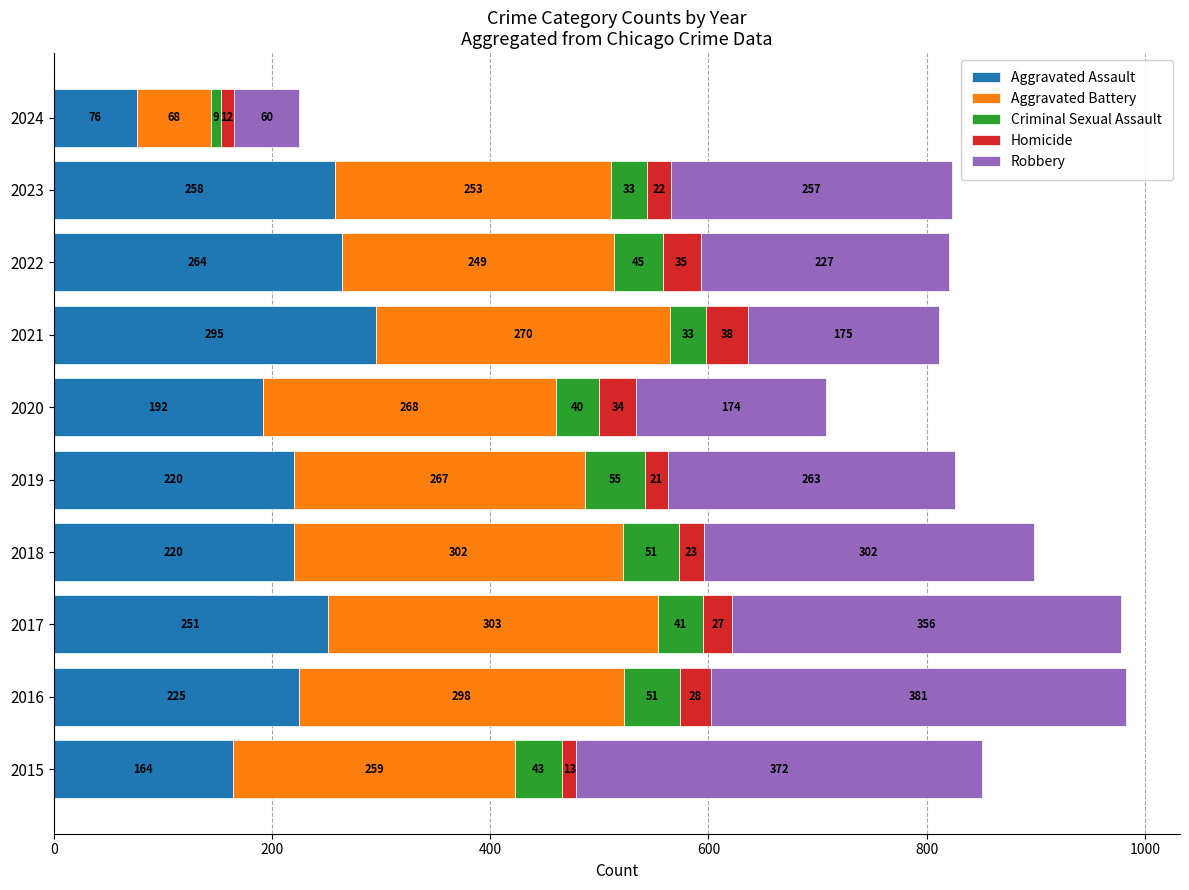

What is the total value across all series at 2017?

978